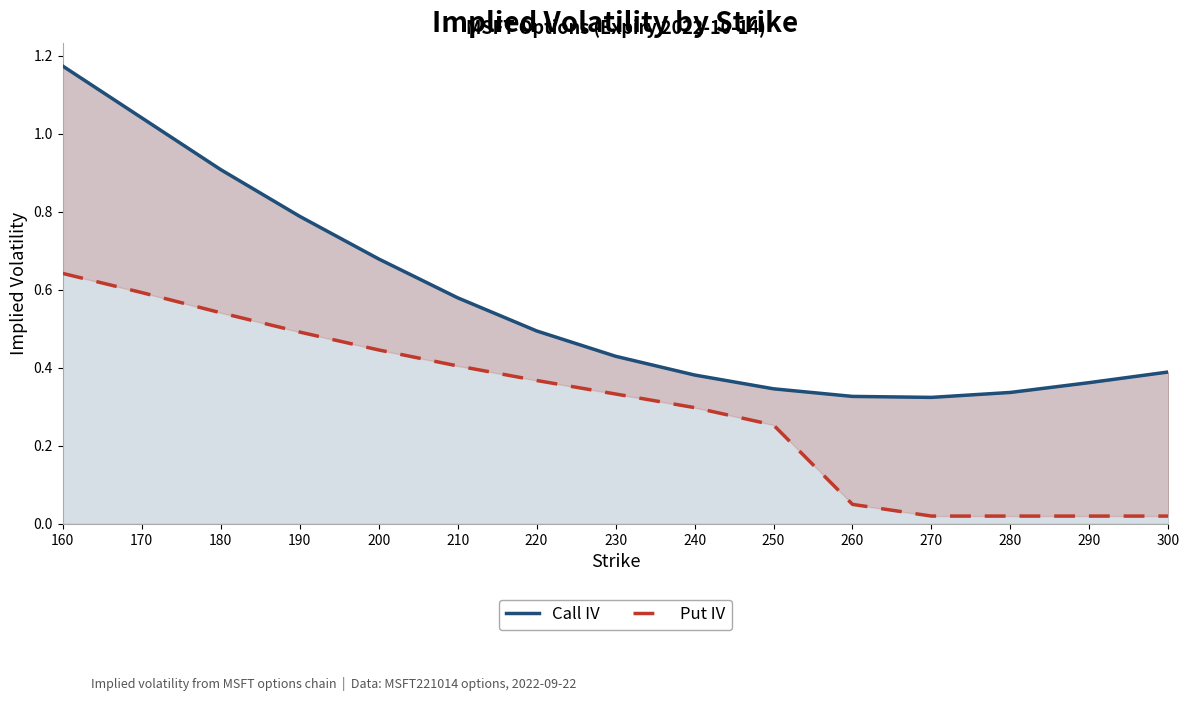

Between 290 and 260, which is larger?

290